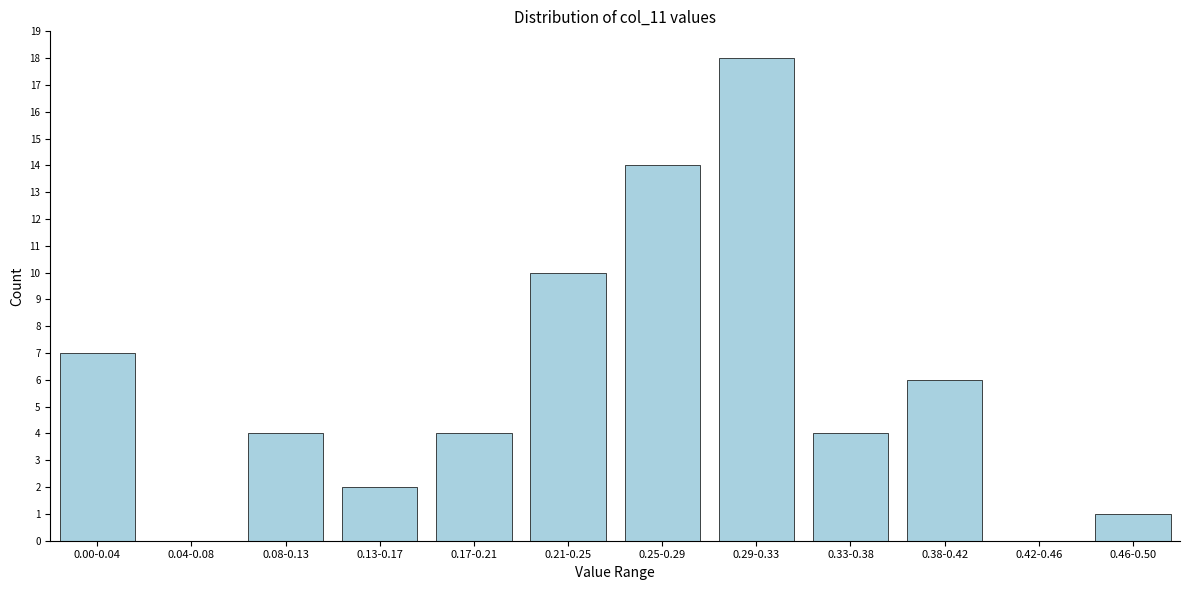

Reading left to right, transcribe all the data shown in this chart.

0.00-0.04=7	0.04-0.08=0	0.08-0.13=4	0.13-0.17=2	0.17-0.21=4	0.21-0.25=10	0.25-0.29=14	0.29-0.33=18	0.33-0.38=4	0.38-0.42=6	0.42-0.46=0	0.46-0.50=1